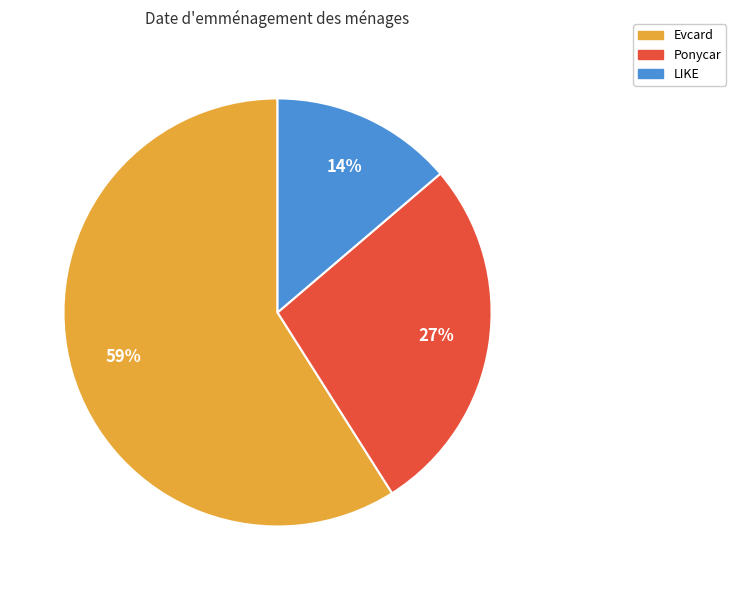

Does Ponycar represent more than half of the total?

No